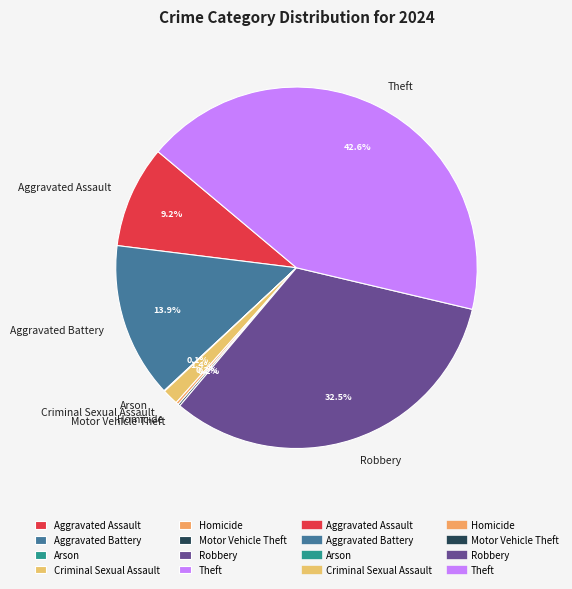

What is the total percentage of Criminal Sexual Assault and Robbery?

33.9%